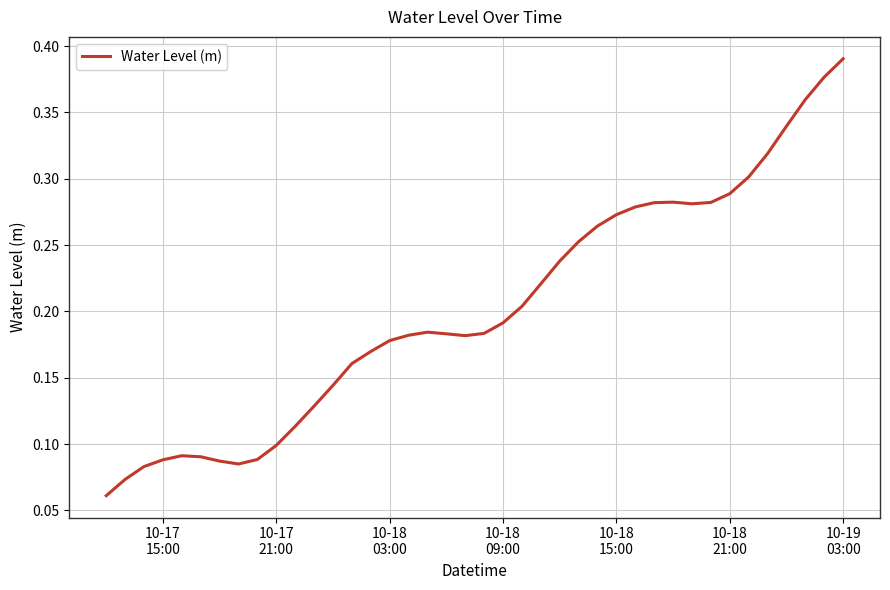

Does the chart display data point markers on the line(s)?

No